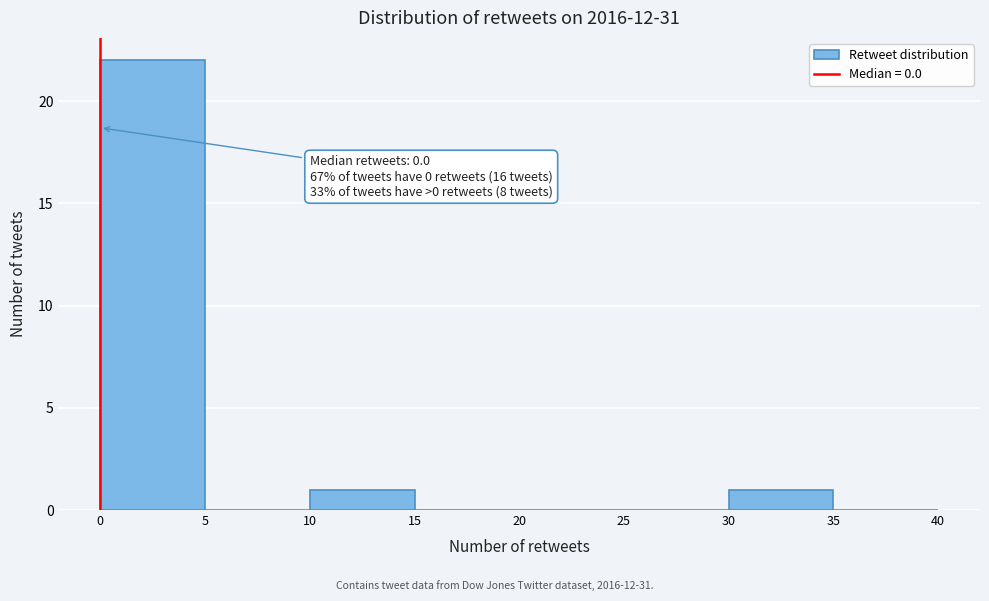

Which range on the x-axis has the tallest bar?

0 to 5